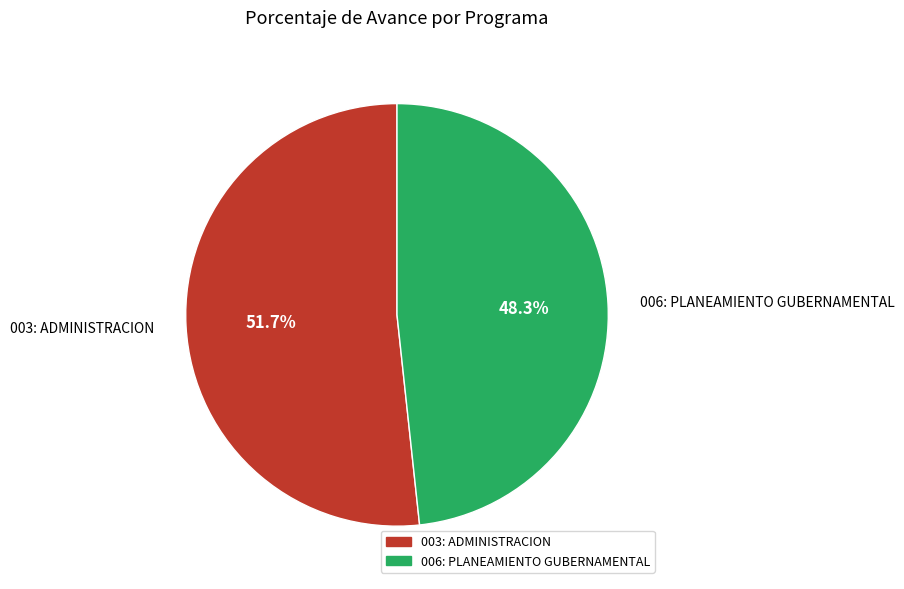

Which slice is the smallest?

006: PLANEAMIENTO GUBERNAMENTAL